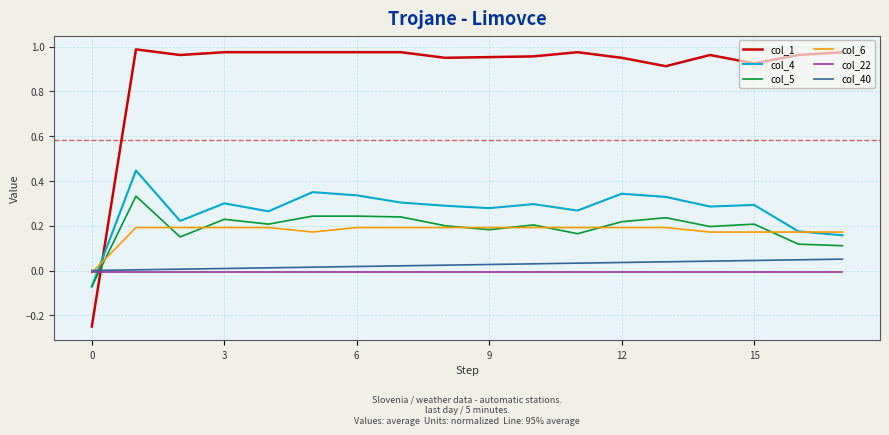

Which series has the widest spread of values?

col_1